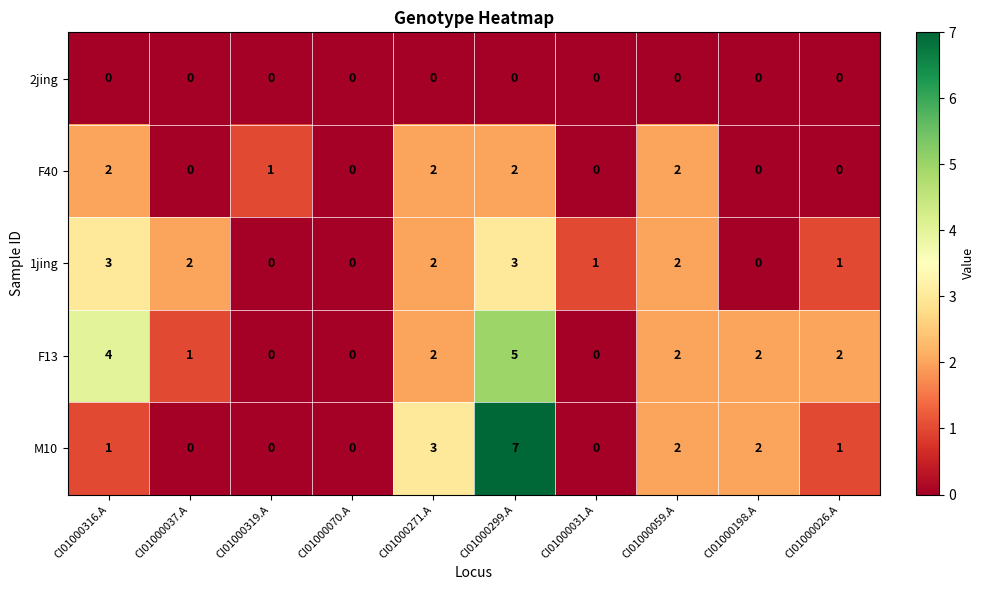

What is the greatest value displayed?

7